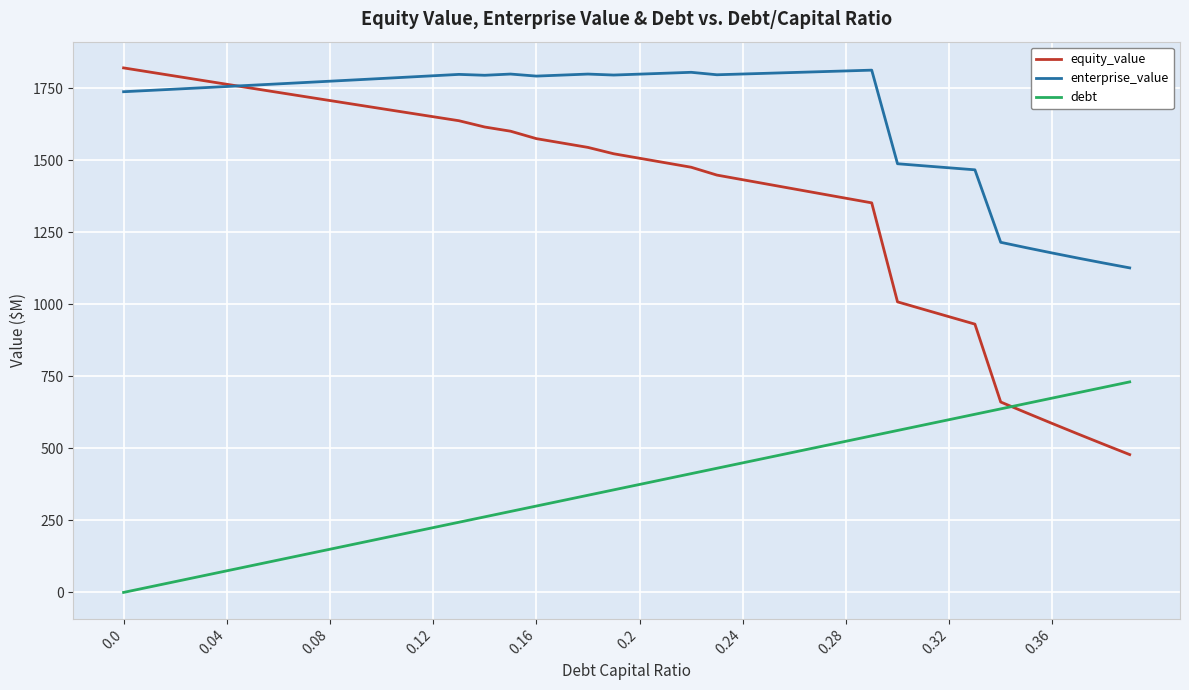

Does the chart display data point markers on the line(s)?

No